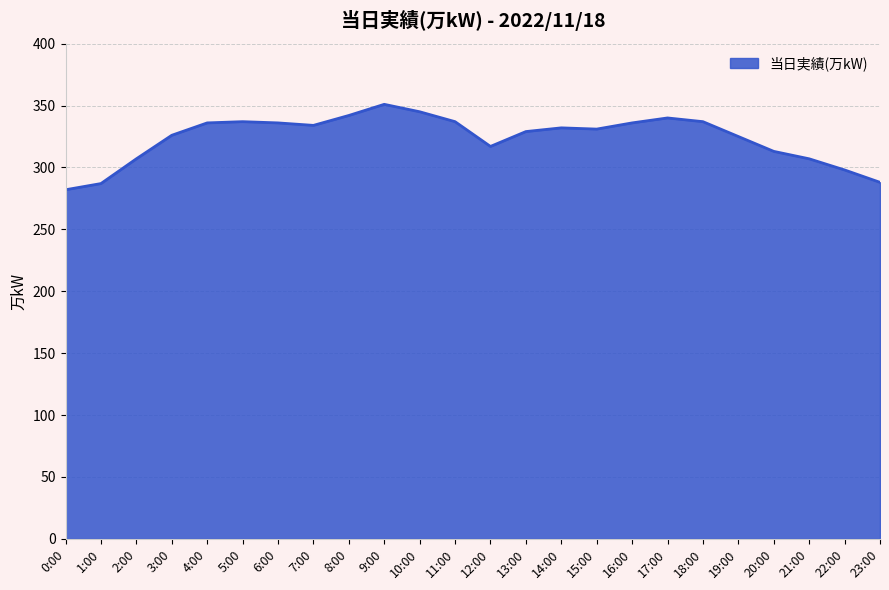

What is the greatest value displayed?

351